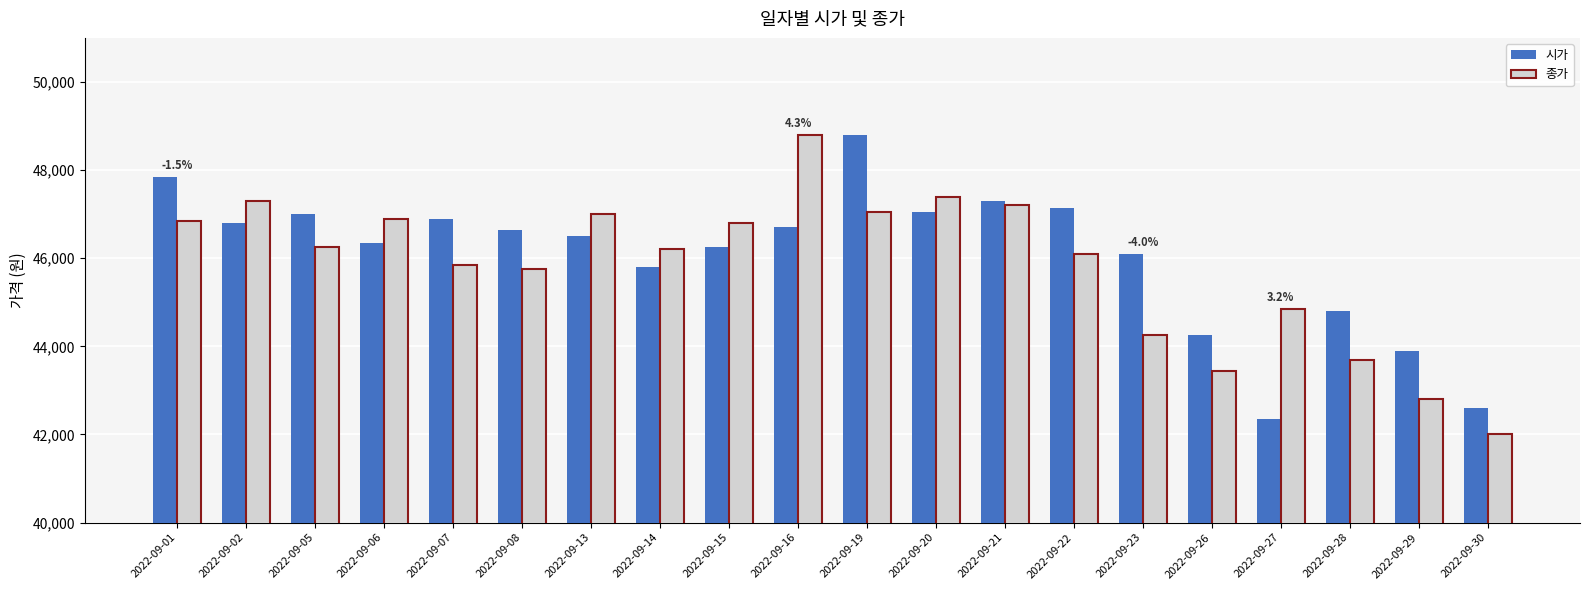

At which category does the chart reach its minimum across all series?

2022-09-30